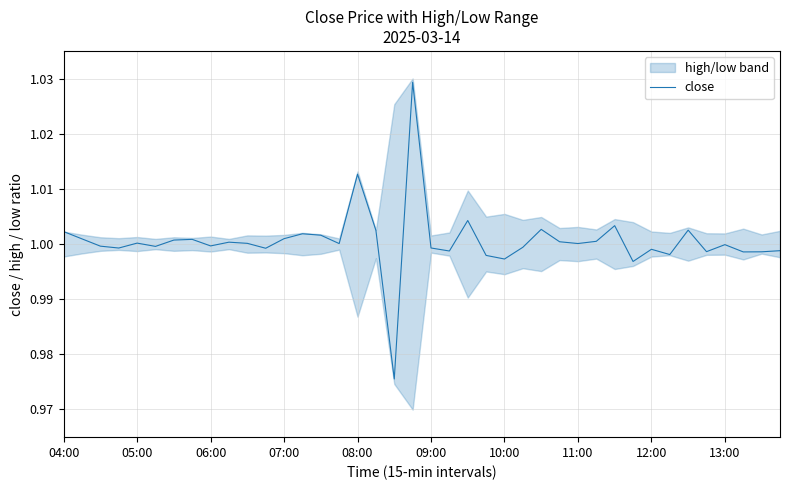

The chart shows a value of 1.0 at 19. True or false?

True